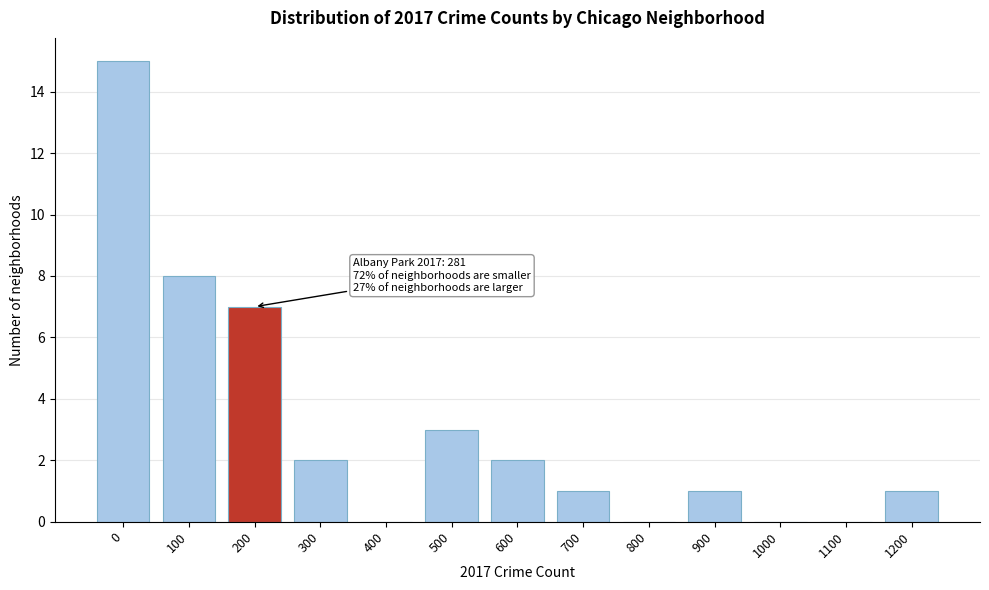

Reading left to right, transcribe all the data shown in this chart.

0=15	100=8	200=7	300=2	400=0	500=3	600=2	700=1	800=0	900=1	1000=0	1100=0	1200=1